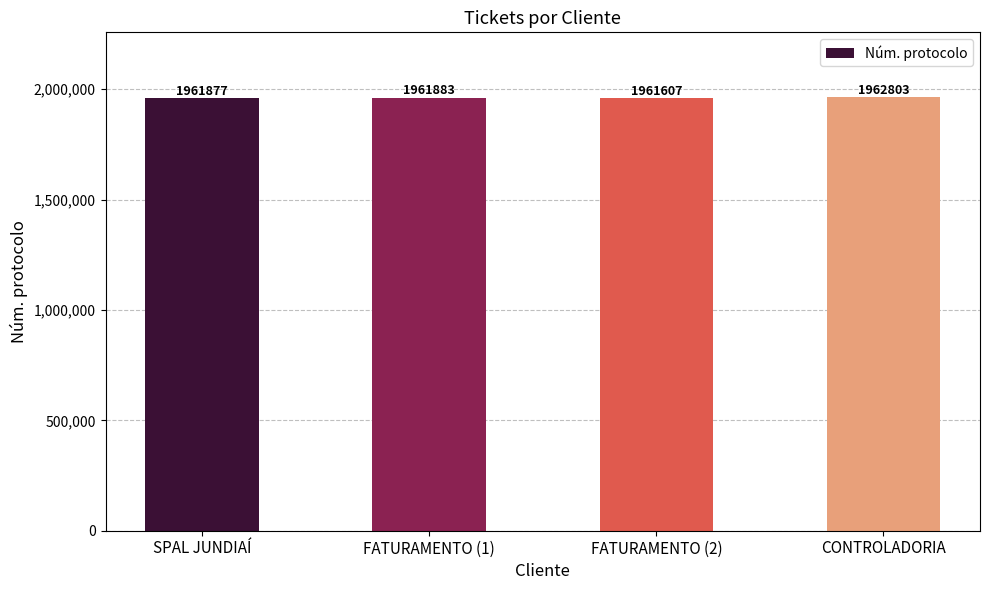

List the labels in order of value, smallest first.

FATURAMENTO (2), SPAL JUNDIAÍ, FATURAMENTO (1), CONTROLADORIA